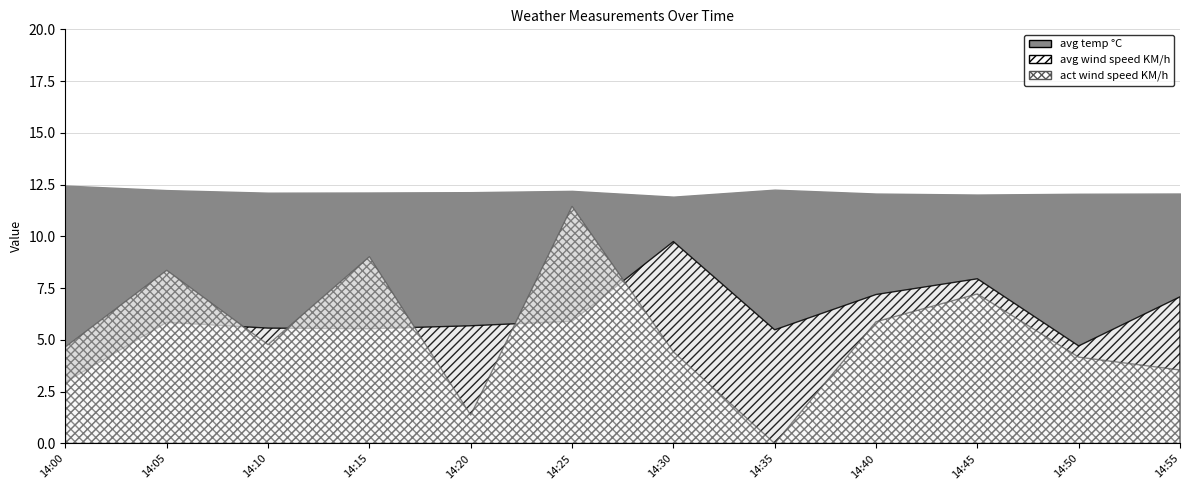

What is the spread (max minus min) of values at 14:55?

8.5